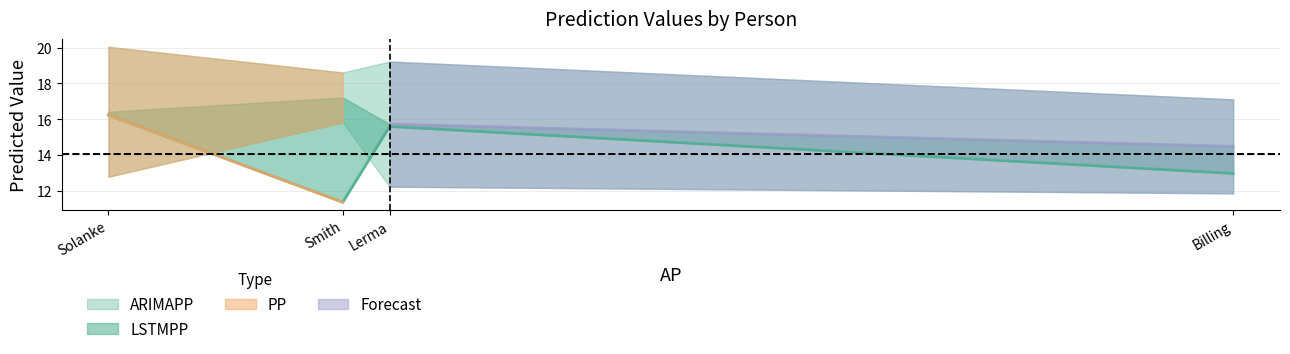

The ARIMAPP series shows 15.8 at Smith. True or false?

True